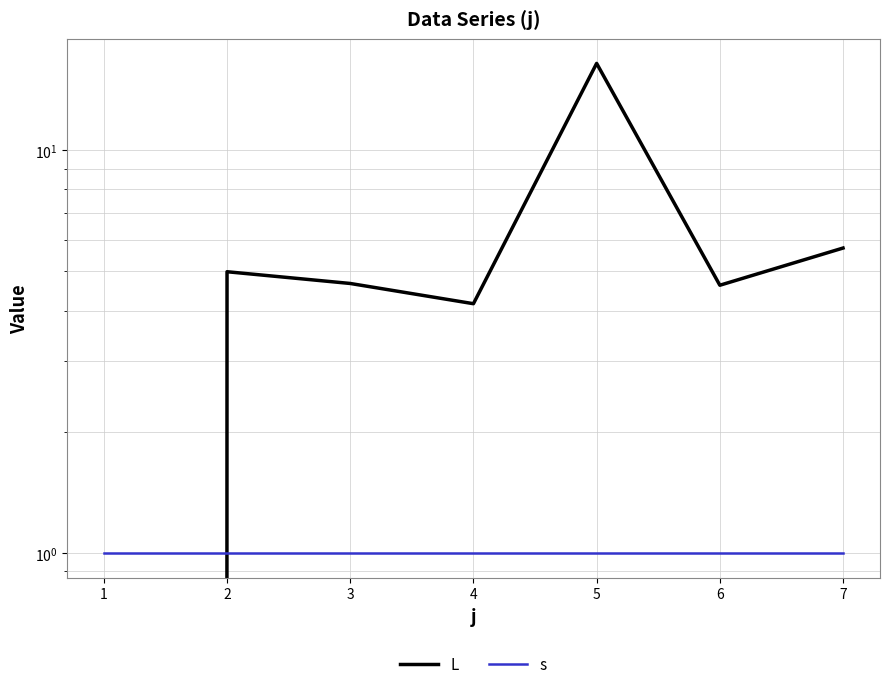

Which series has the largest range (max minus min)?

L